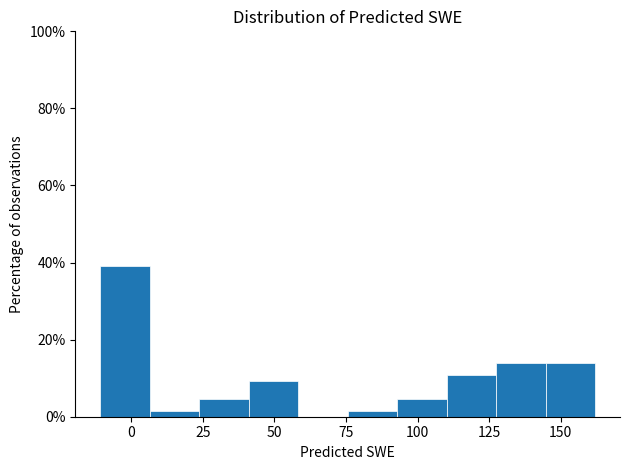

Read against the x-axis, roughly where is the centre of the tallest bar?

0